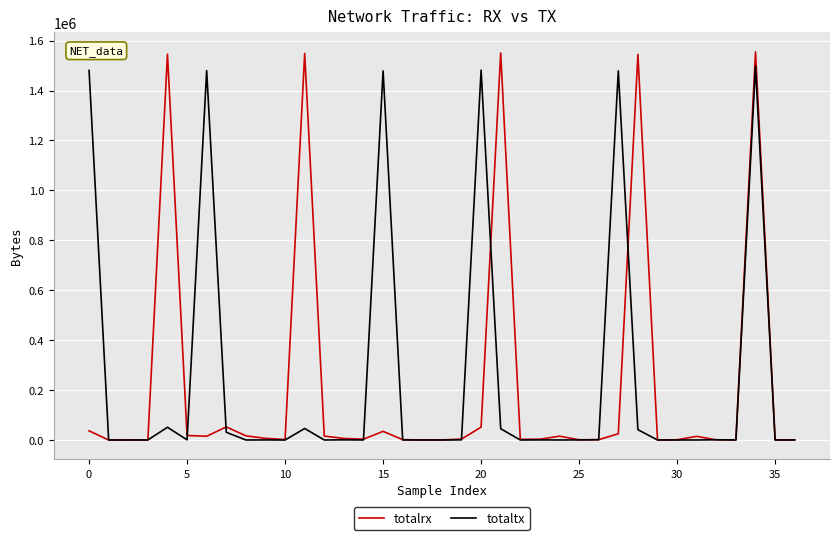

What is the maximum value for totalrx?

1554867